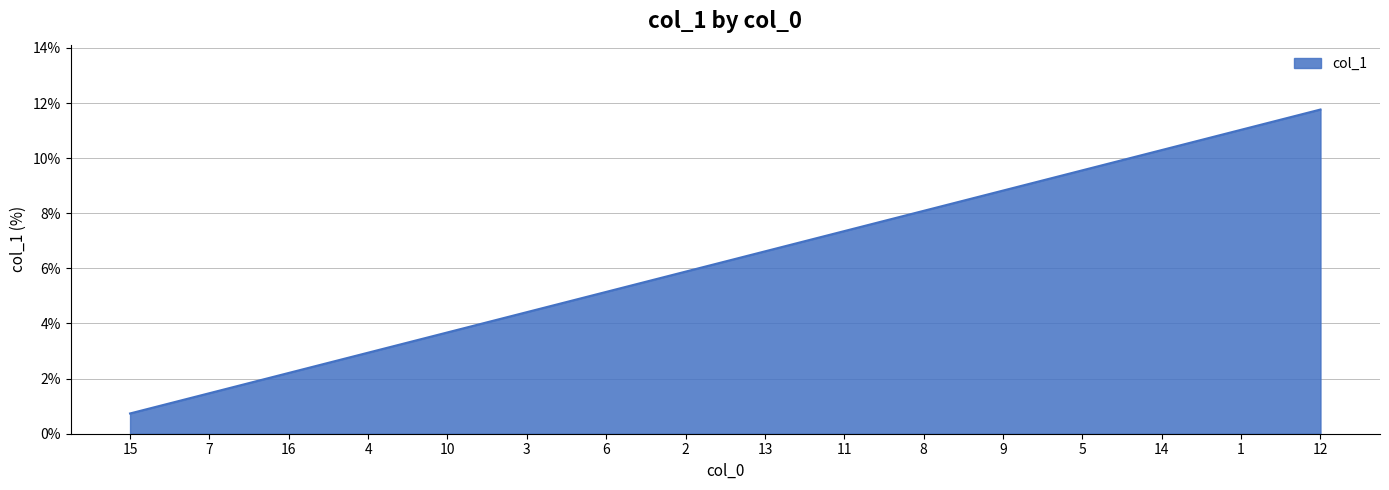

Reading left to right, list all the values displayed in this chart.

15=0.7	7=1.5	16=2.2	4=2.9	10=3.7	3=4.4	6=5.1	2=5.9	13=6.6	11=7.4	8=8.1	9=8.8	5=9.6	14=10.3	1=11.0	12=11.8